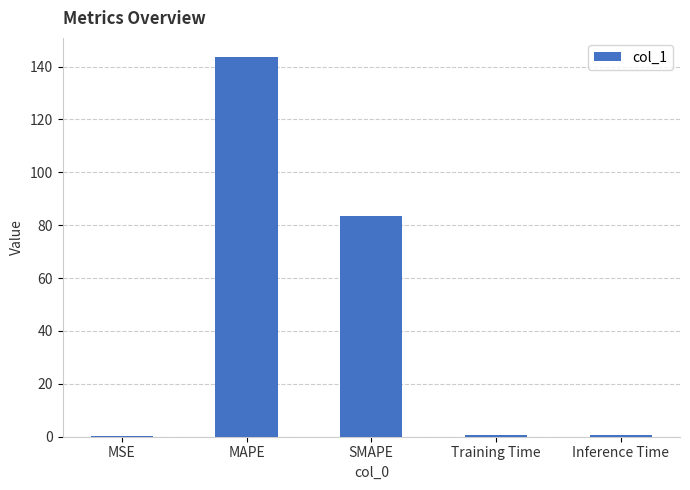

Is it true that the value at MAPE is 143.7?

True